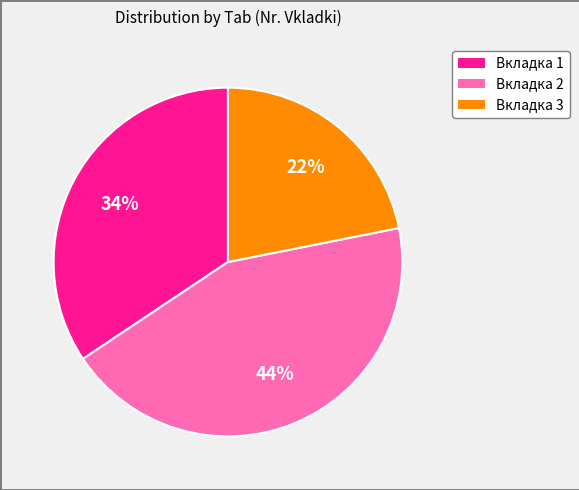

Between Вкладка 3 and Вкладка 2, which is larger?

Вкладка 2